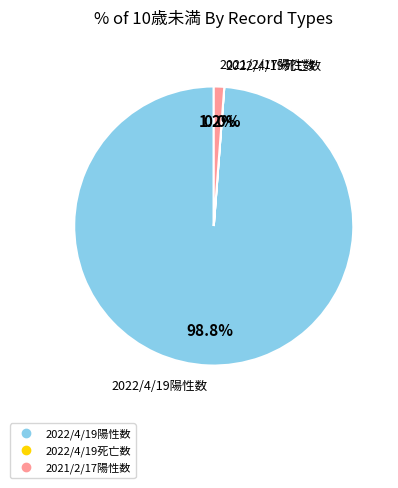

Does any single category account for the majority?

Yes